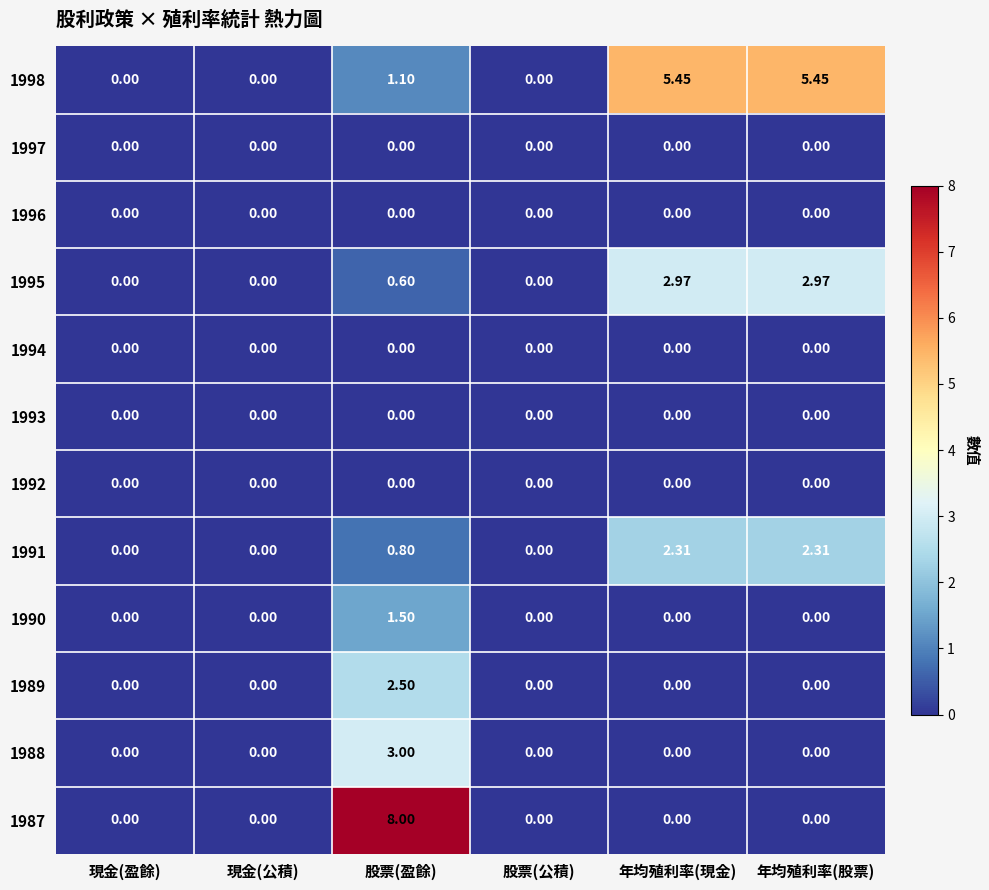

At which category does the chart reach its peak across all series?

股票(盈餘)